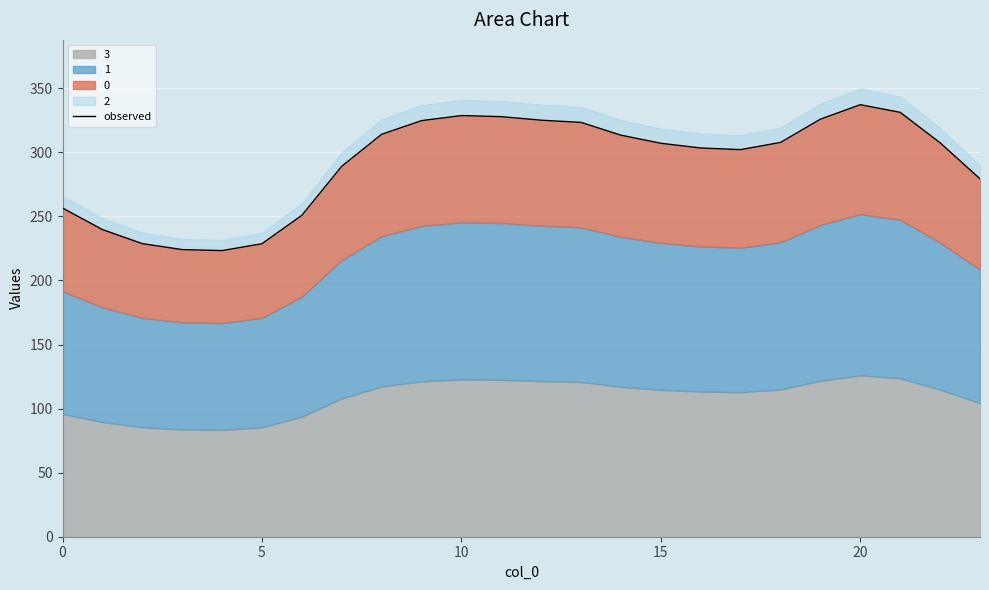

Is it true that the value at 10 is 328.7?

True